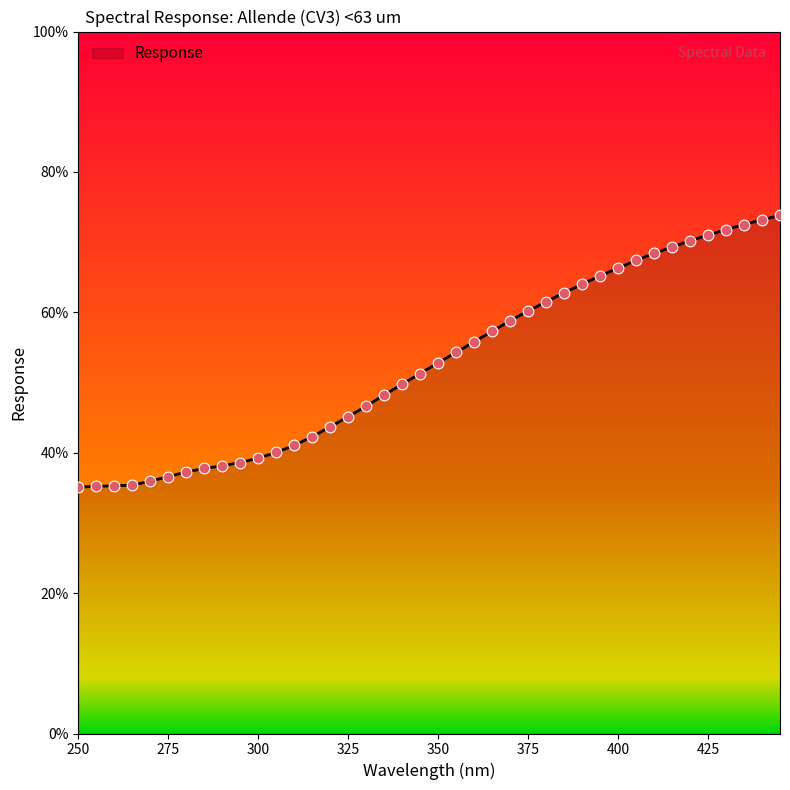

What is the greatest value displayed?

73.8